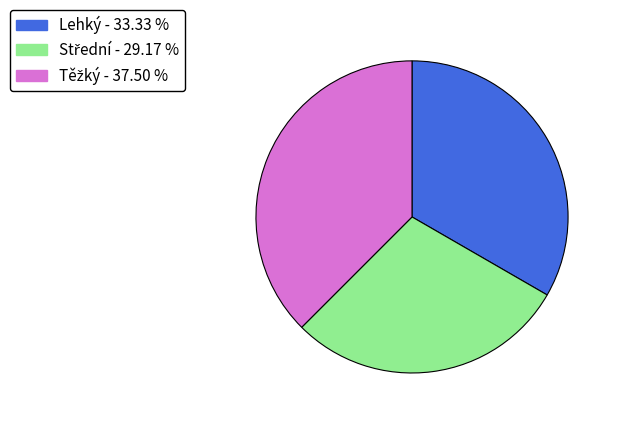

Does any single category account for the majority?

No